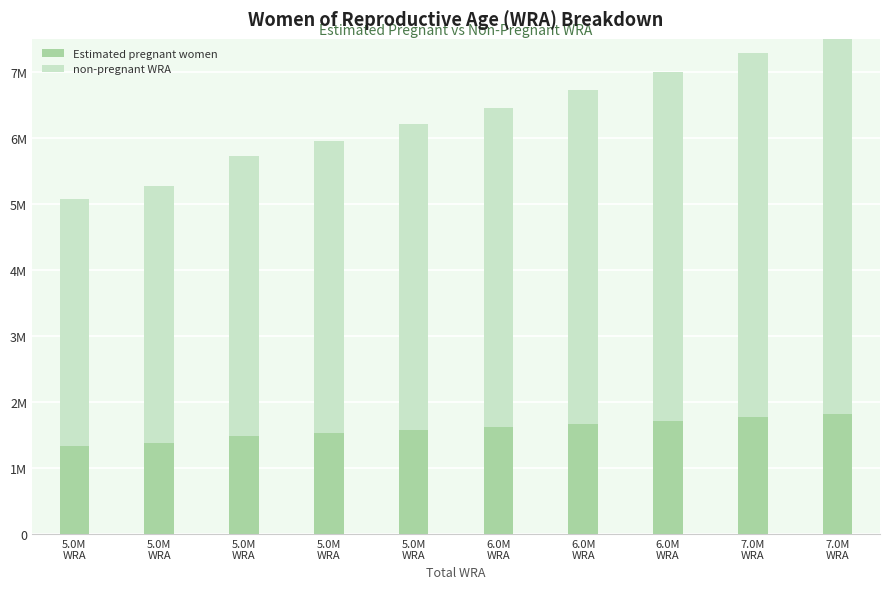

What is the approximate value of Estimated pregnant women at 6.0M
WRA?

1668320.4